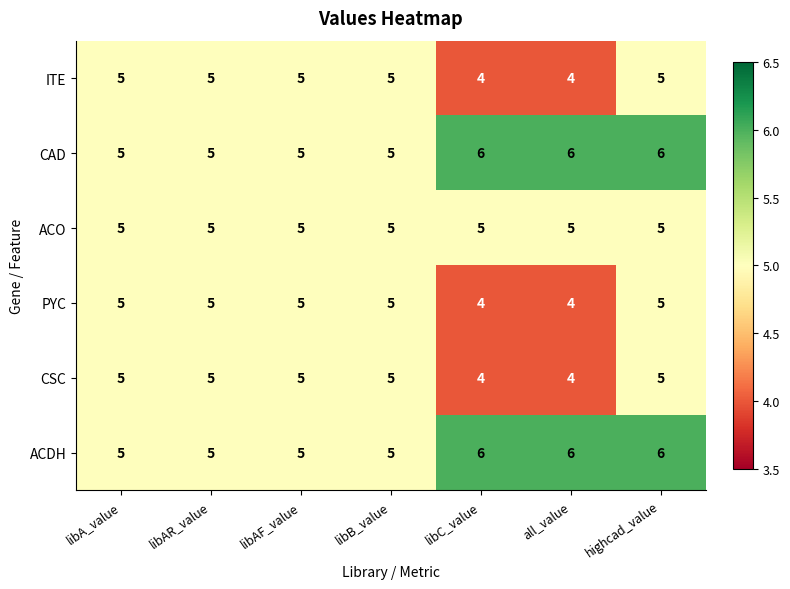

What is the sum of all CAD values?

38